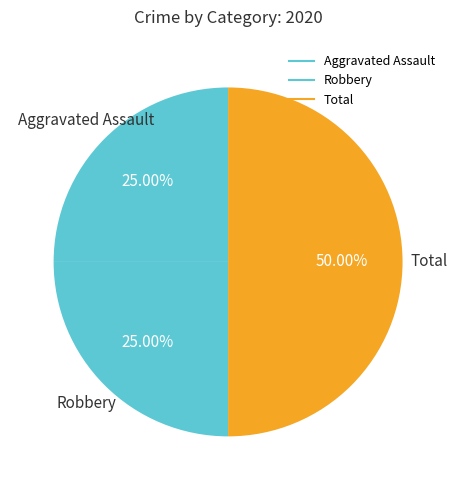

Count the number of slices in the pie.

3